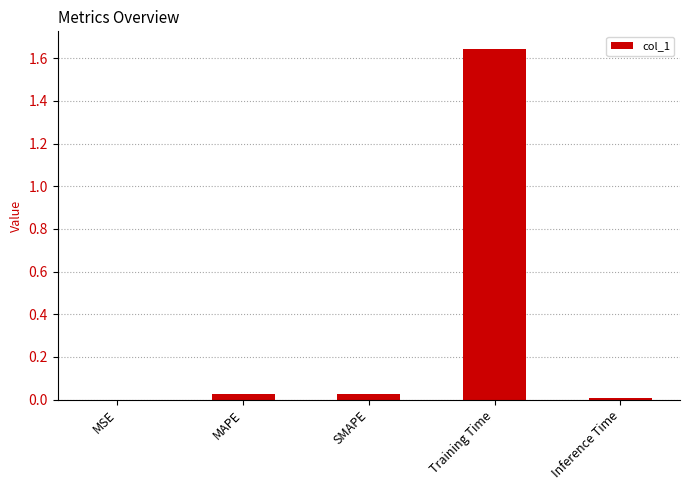

Which category has the highest value across all series?

Training Time